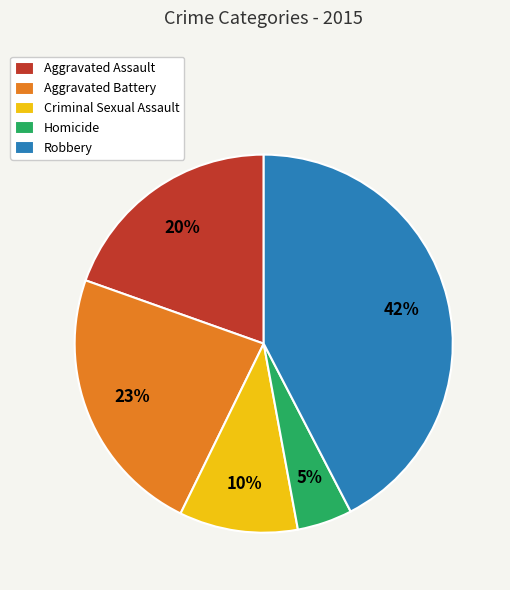

Is the sum of Criminal Sexual Assault and Robbery greater than half?

Yes